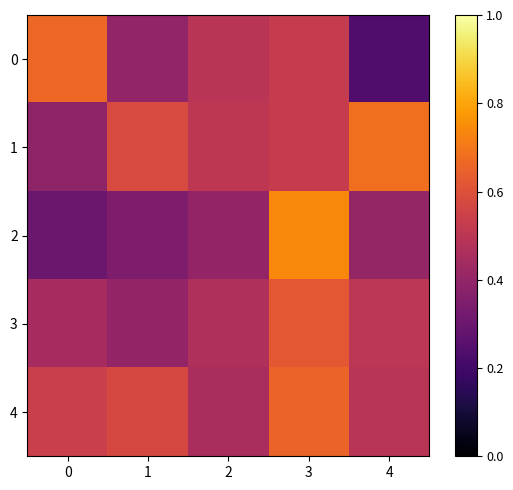

At 0, list the series in order from largest to smallest.

0, 4, 3, 1, 2